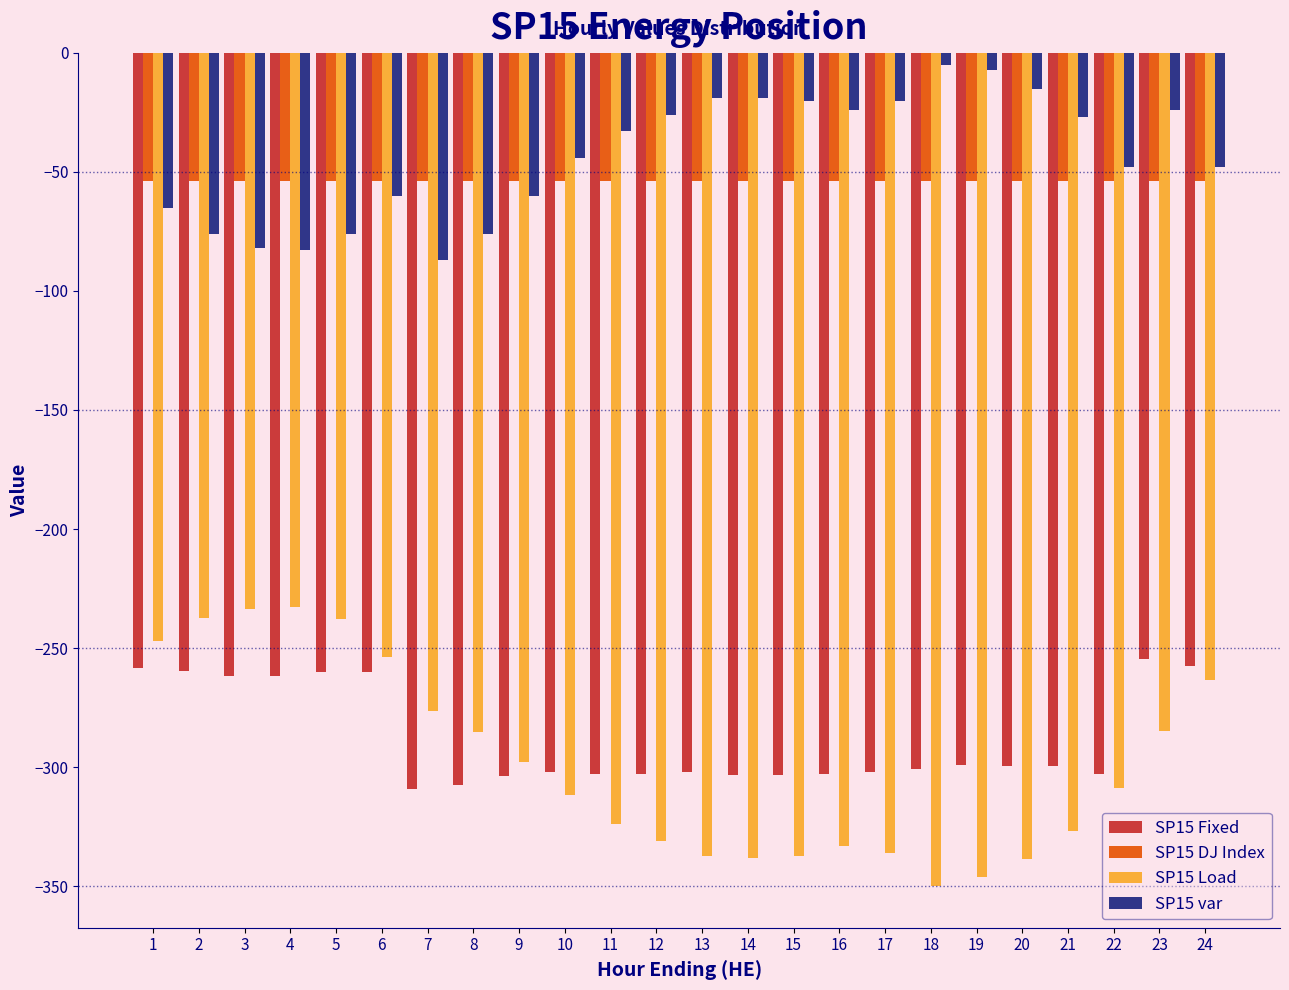

The value of SP15 DJ Index at 10 is -54.0. True or false?

True